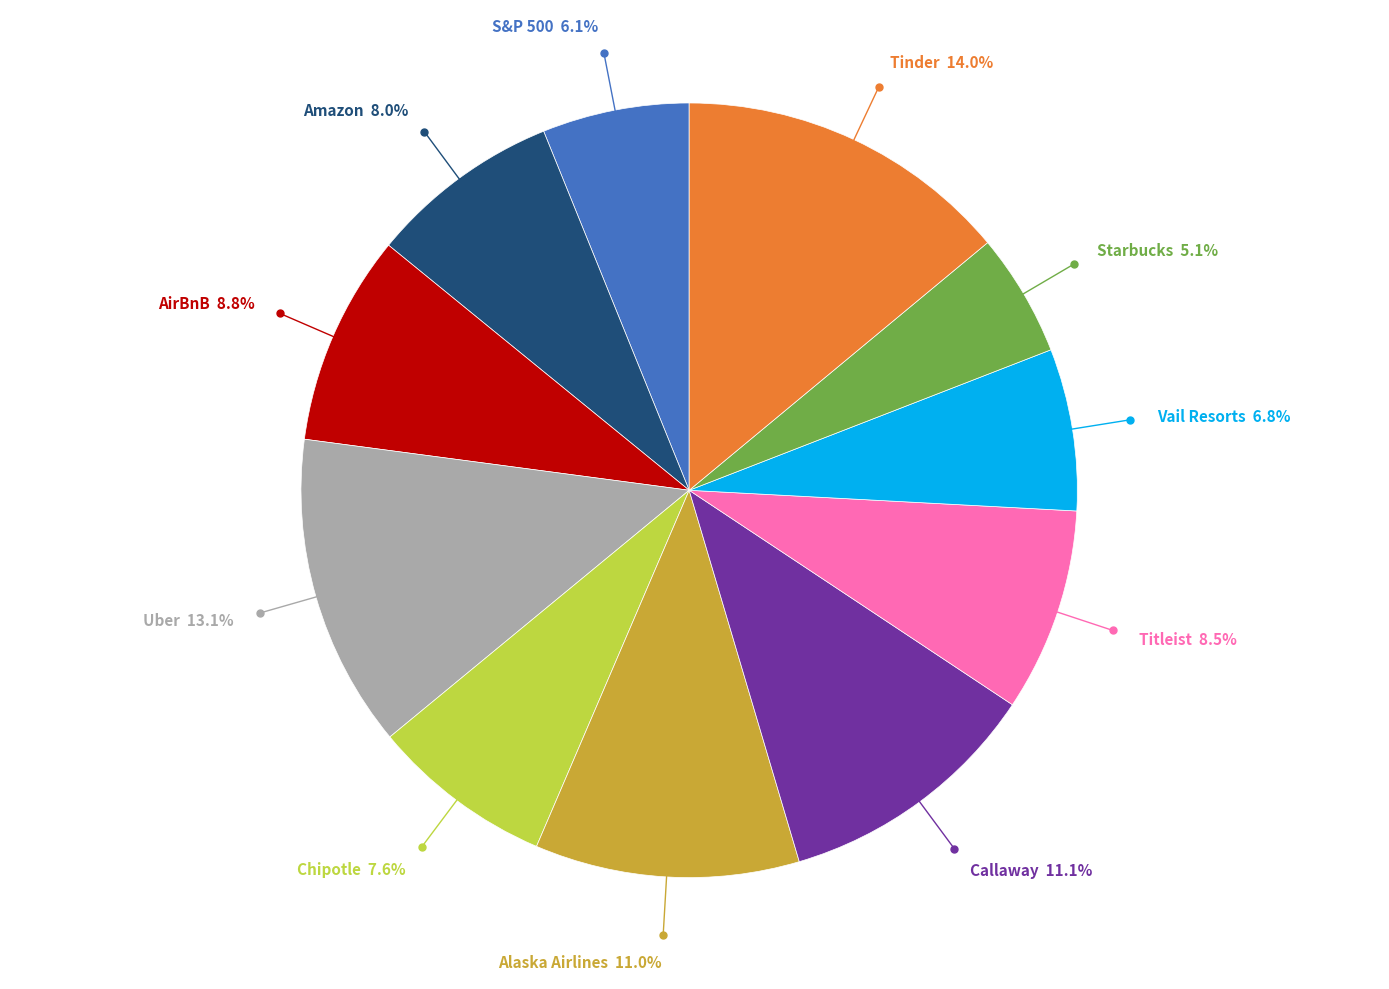

Is there any slice that represents more than half of the pie?

No